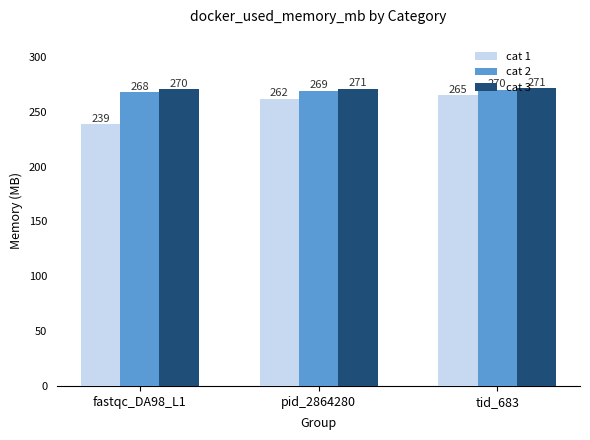

The value of cat 1 at tid_683 is 170.8. True or false?

False